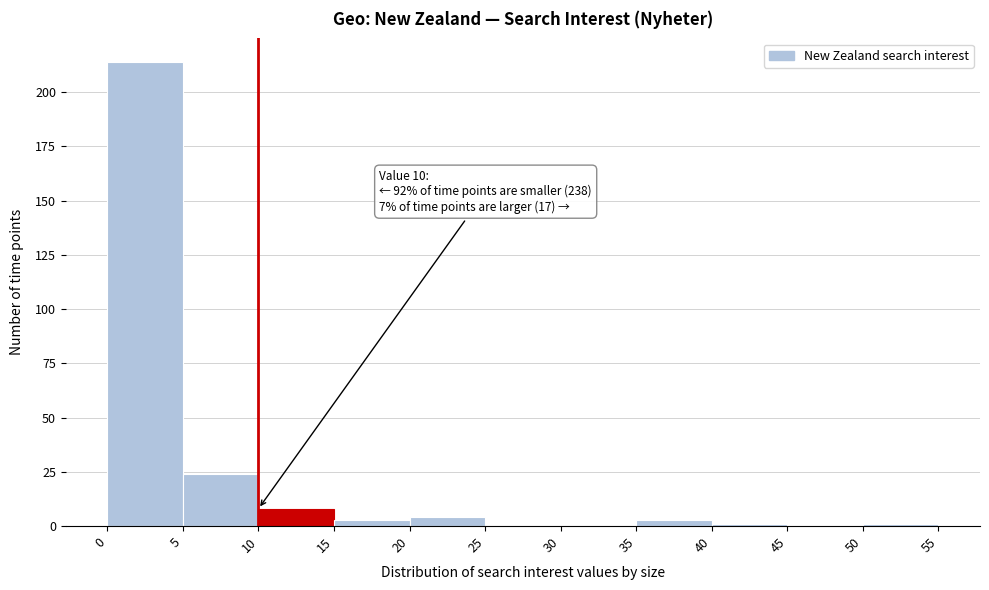

Over which range of the x-axis is the bar tallest?

0 to 5